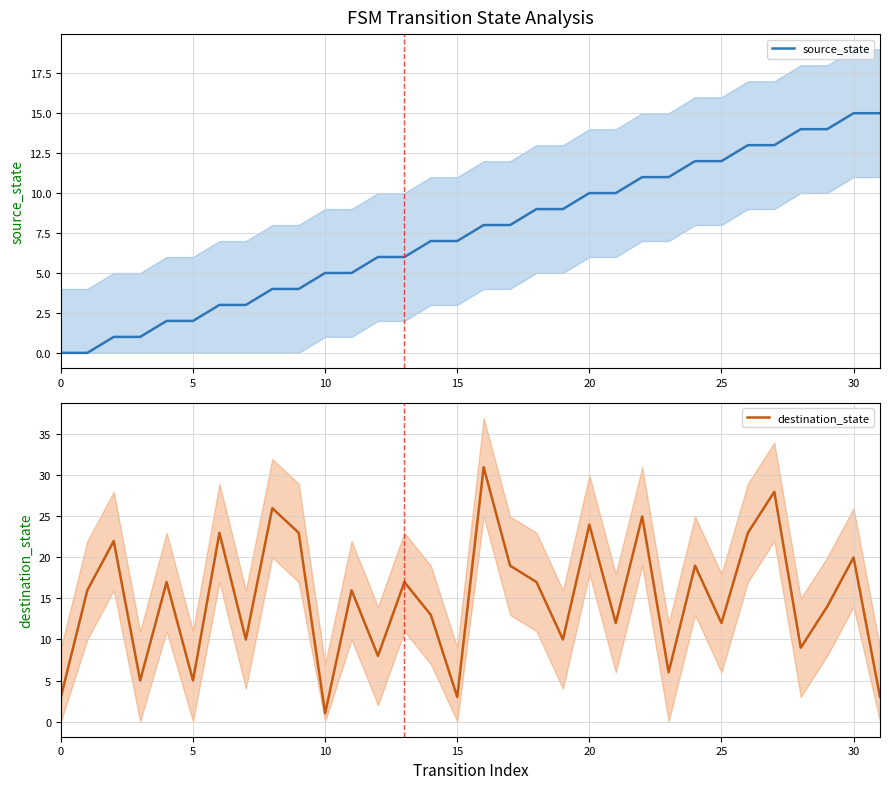

Reading right to left, transcribe all the data shown in this chart.

source_state: 15	15	14	14	13	13	12	12	11	11	10	10	9	9	8	8	7	7	6	6	5	5	4	4	3	3	2	2	1	1	0	0
destination_state: 3	20	14	9	28	23	12	19	6	25	12	24	10	17	19	31	3	13	17	8	16	1	23	26	10	23	5	17	5	22	16	3